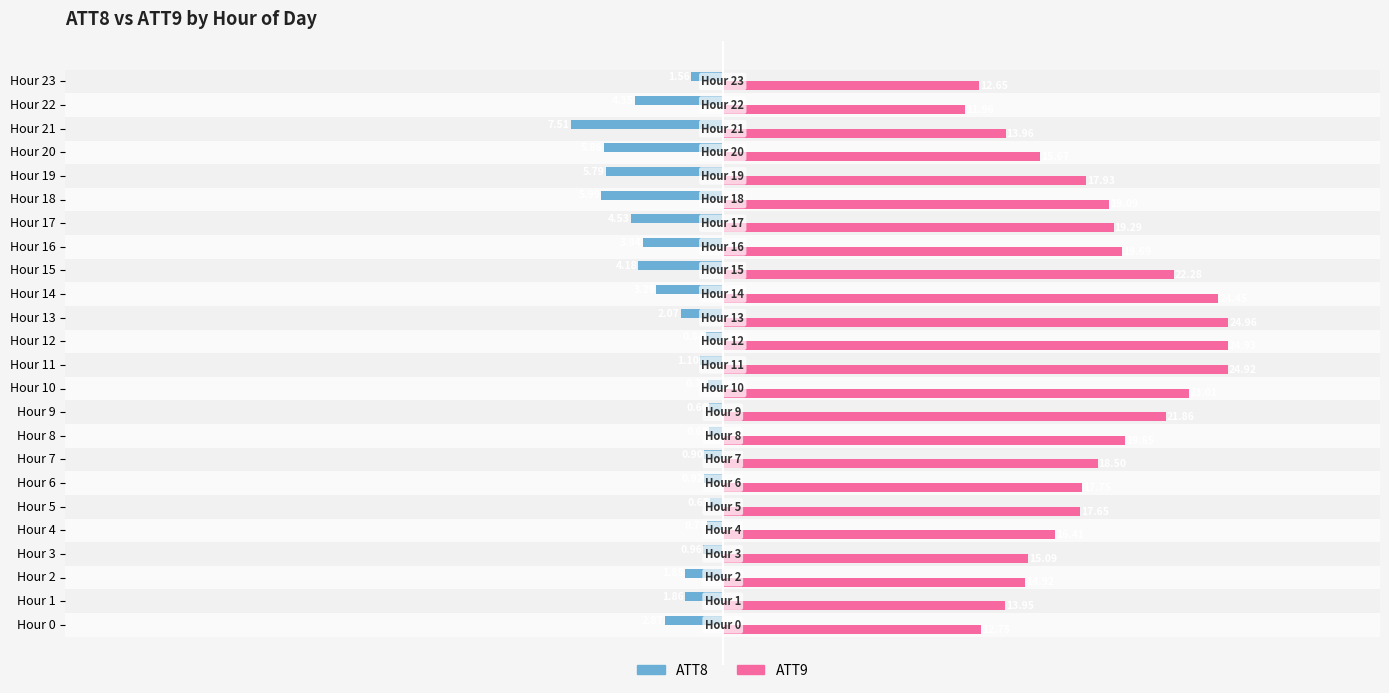

List the series in order of their overall mean, lowest first.

ATT8, ATT9